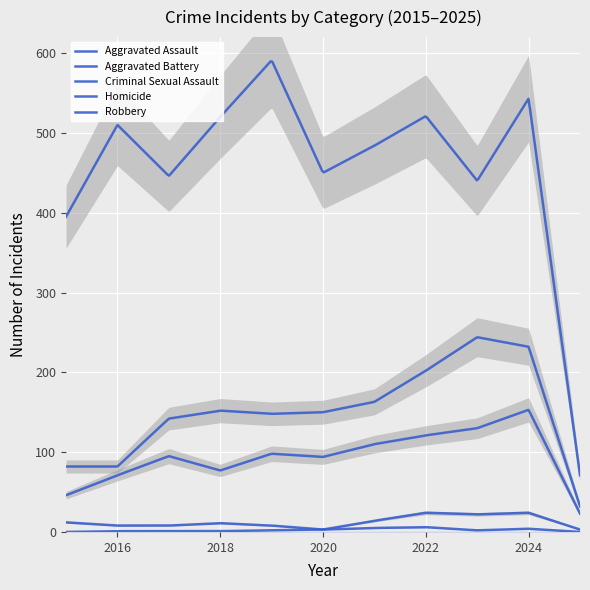

What is the spread (max minus min) of values at 2024?

539